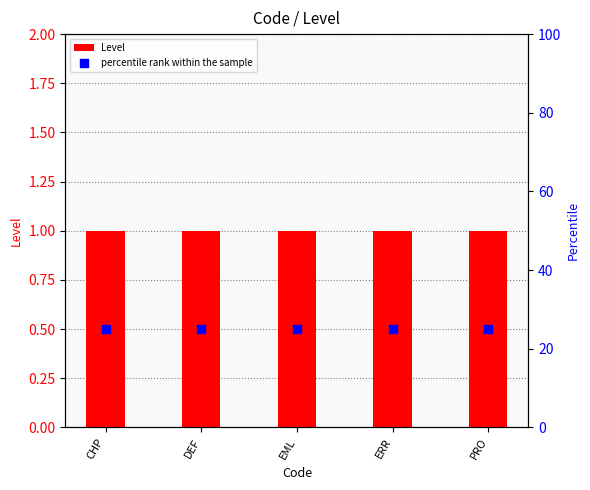

Which series contains the lowest Y value?

Level